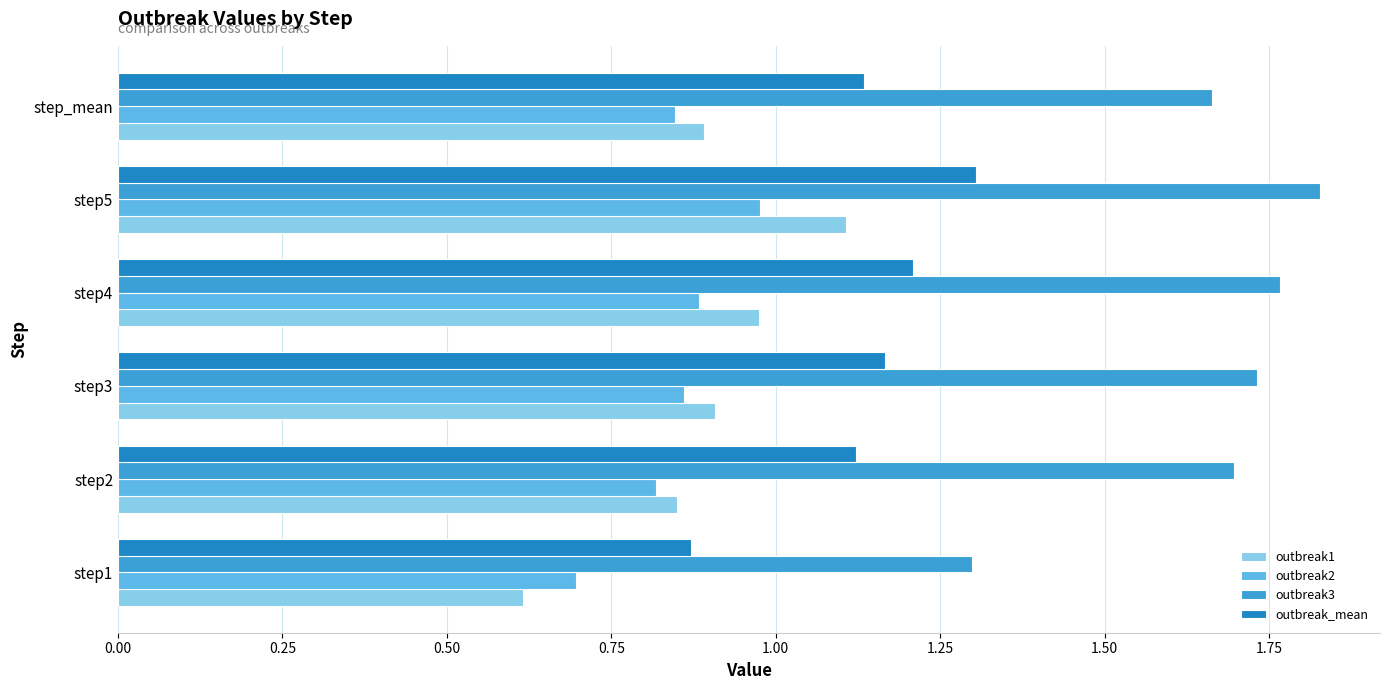

Count the number of data series in this chart.

4